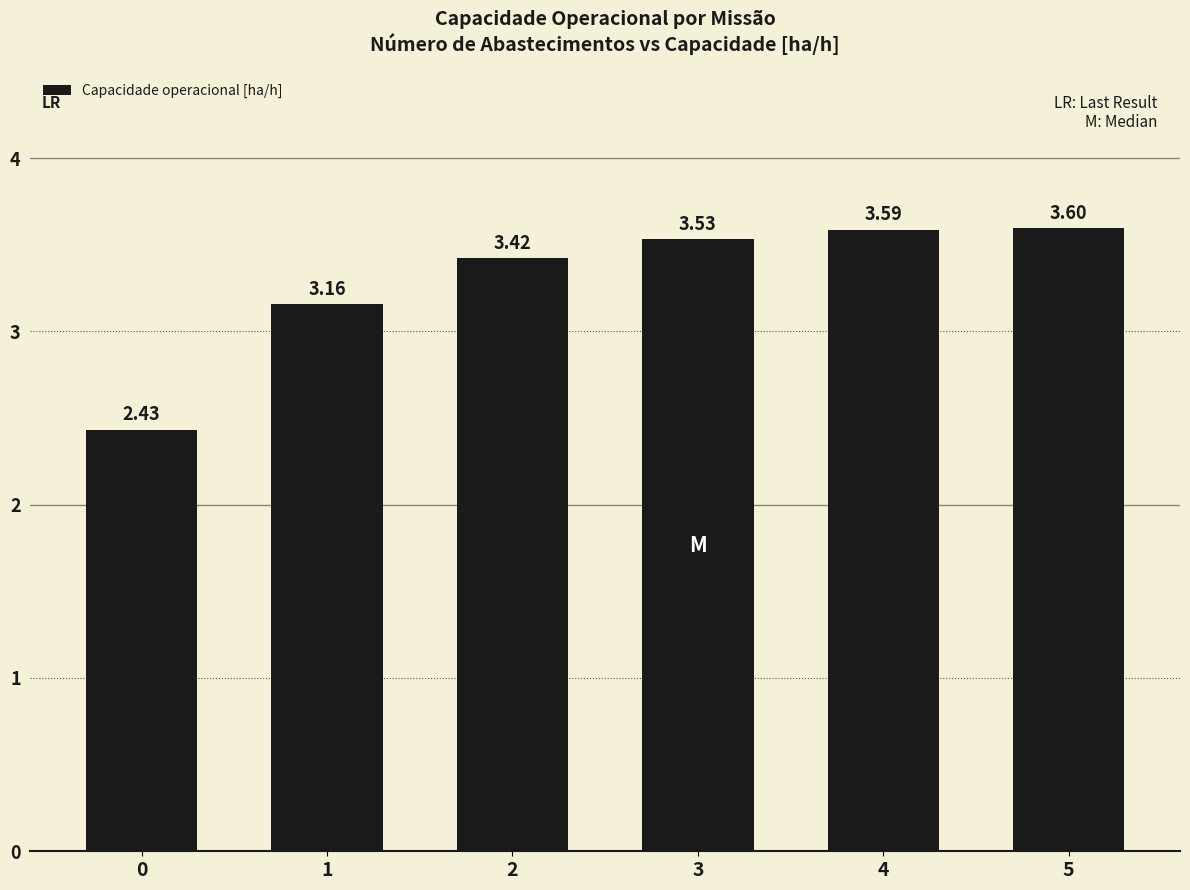

What is the value of the 6th bar from the left?

3.6